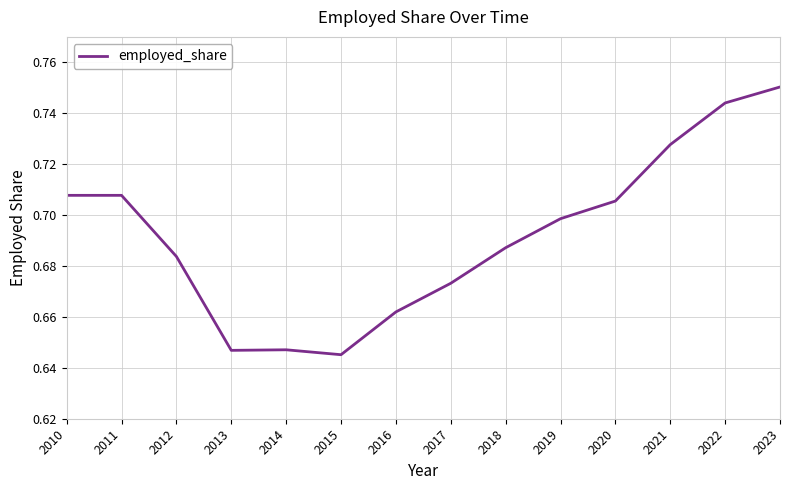

What is the difference between the second highest and minimum values?

0.1